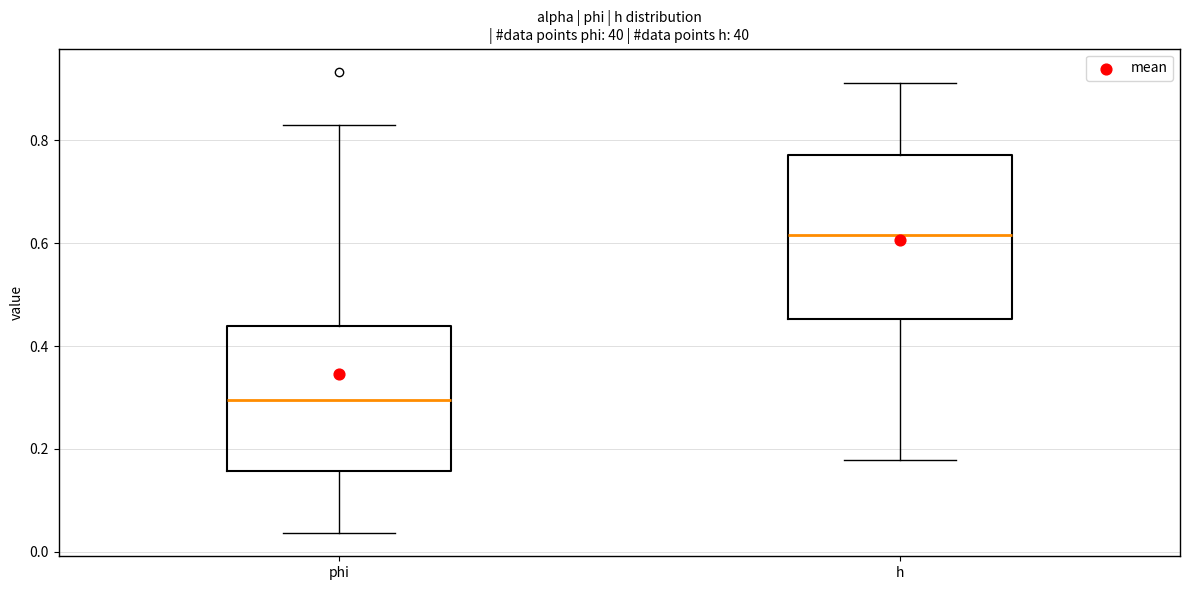

Where is the lower edge of the box for h on the y-axis? The values are not printed on the chart, so give them approximately, as read against the axis.

0.46